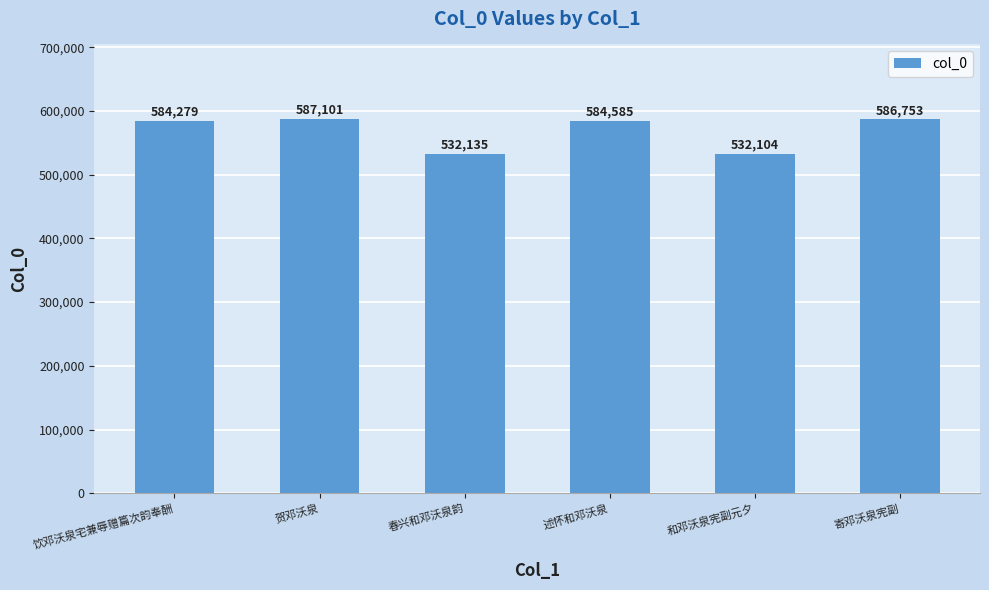

What is the change in value from 饮邓沃泉宅兼辱赠篇次韵奉酬 to 贺邓沃泉?

+2822